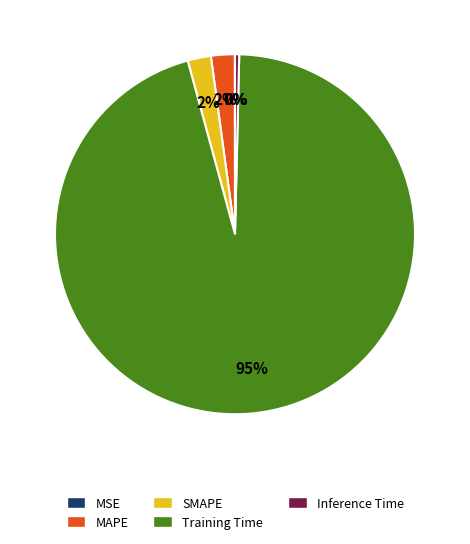

What percentage is the SMAPE slice, to the nearest percent?

2%